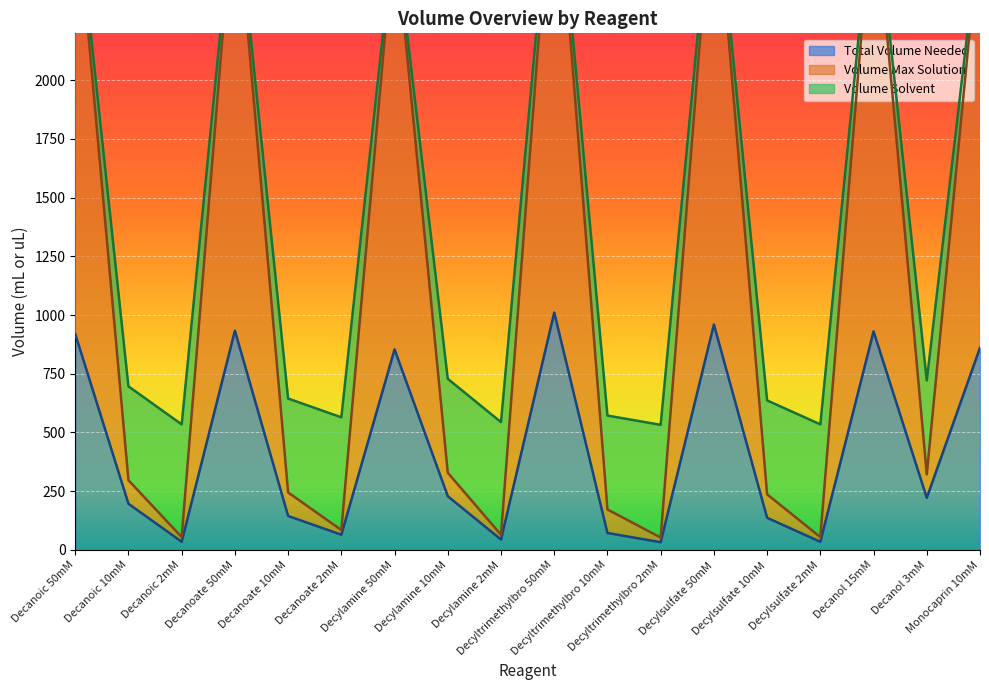

Between Decanoate 10mM and Decanoic 10mM, which is larger?

Decanoic 10mM